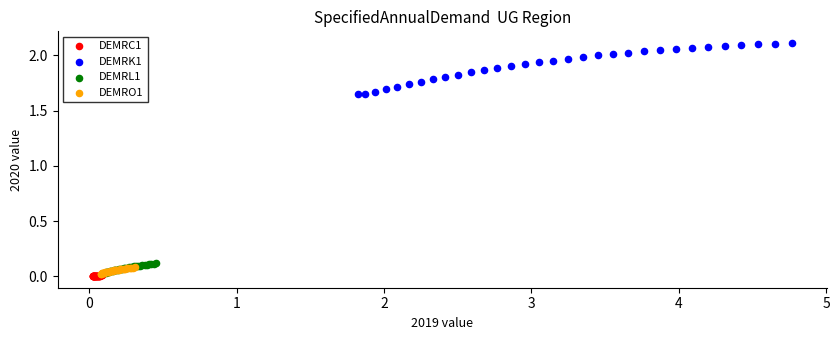

Which series contains the highest Y value?

DEMRK1